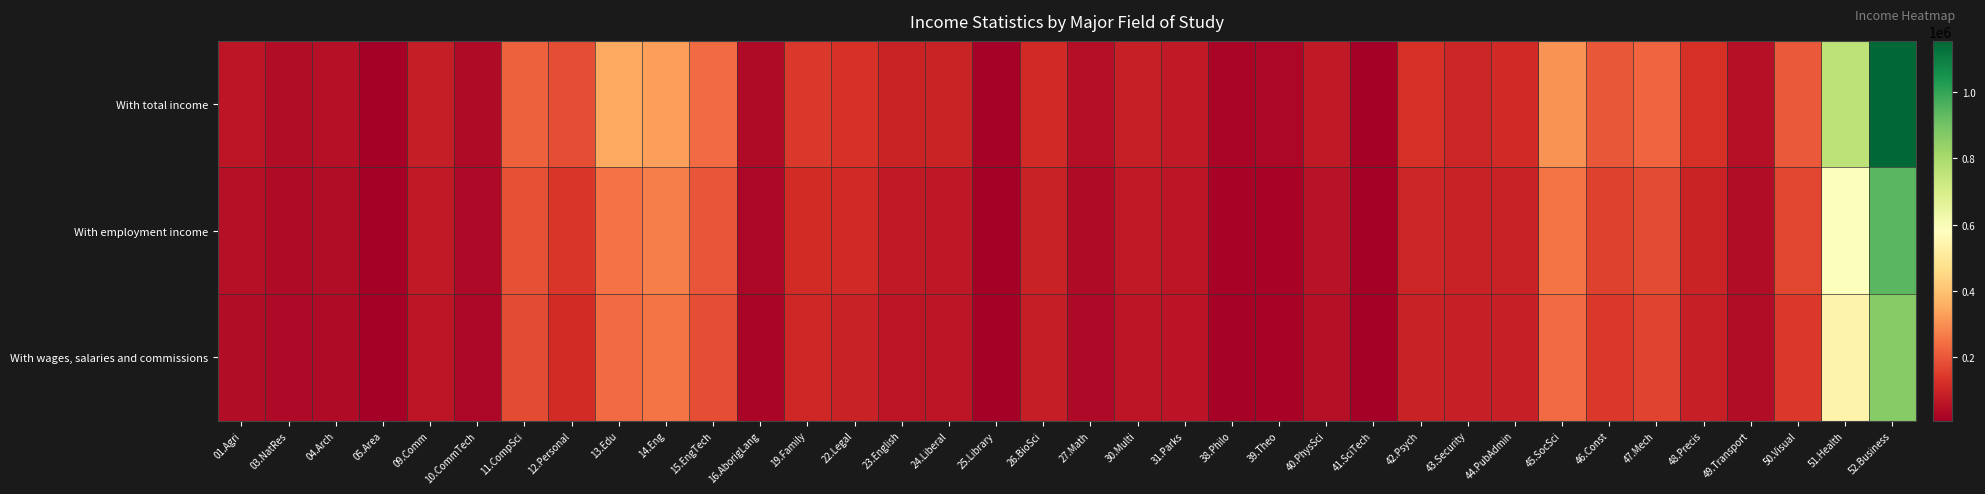

Between 38.Philo and 47.Mech, which series saw the biggest shift?

With total income